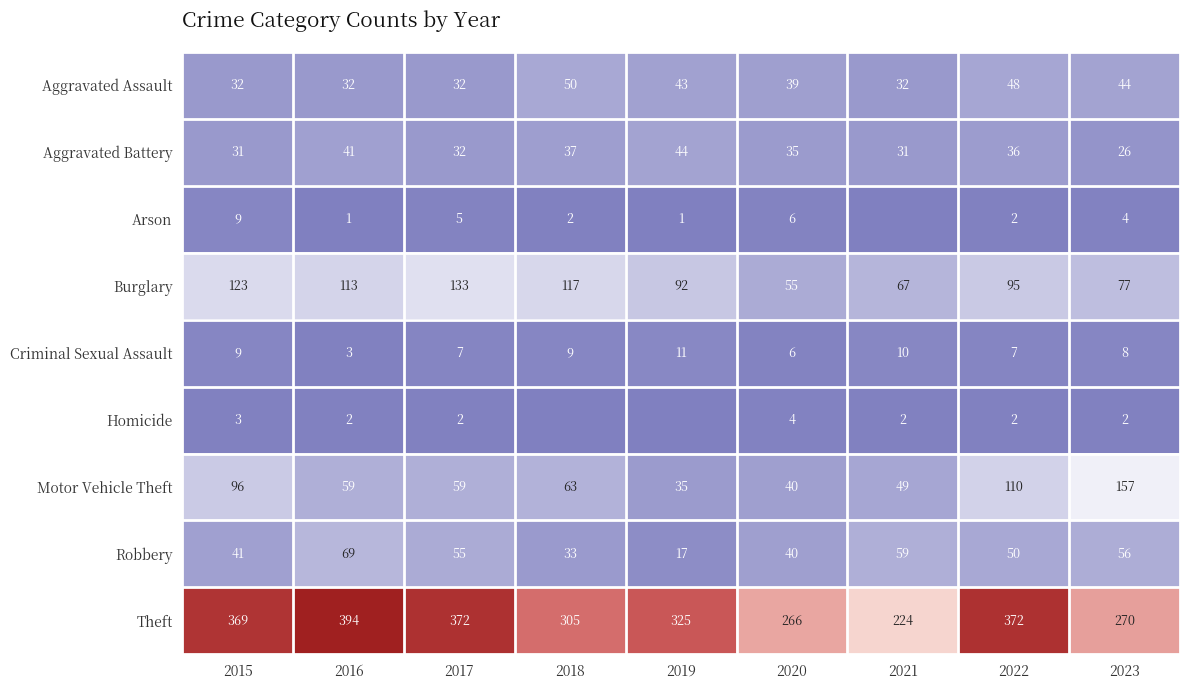

List the labels in order of Burglary value, smallest first.

2020, 2021, 2023, 2019, 2022, 2016, 2018, 2015, 2017